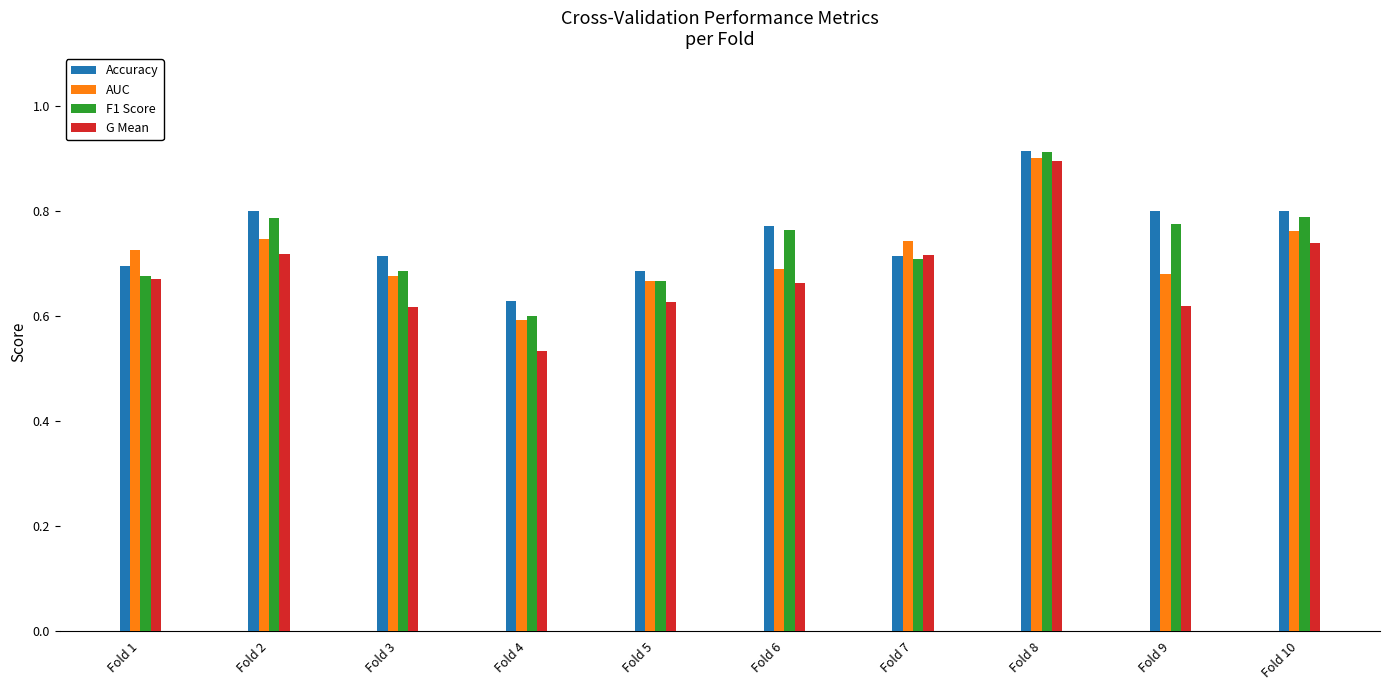

What is the difference between the maximum and minimum values in the Accuracy series?

0.3